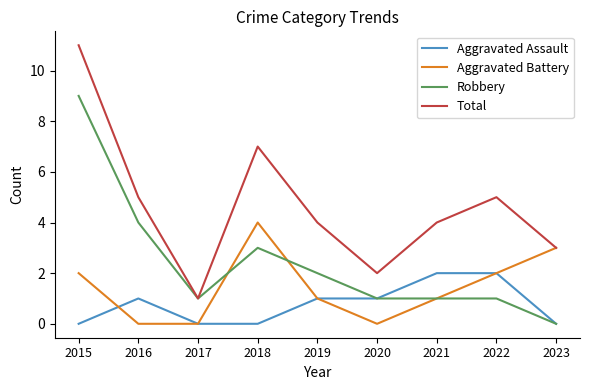

Between 2015 and 2021, which series saw the biggest shift?

Robbery